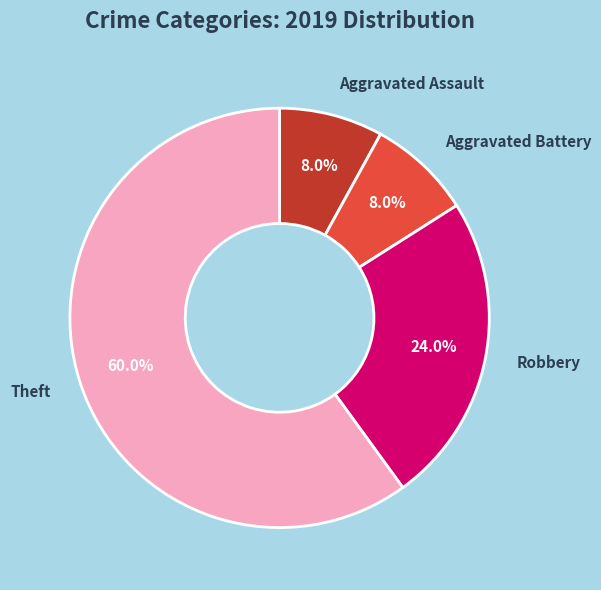

To the nearest percent, what is the average slice percentage?

25%